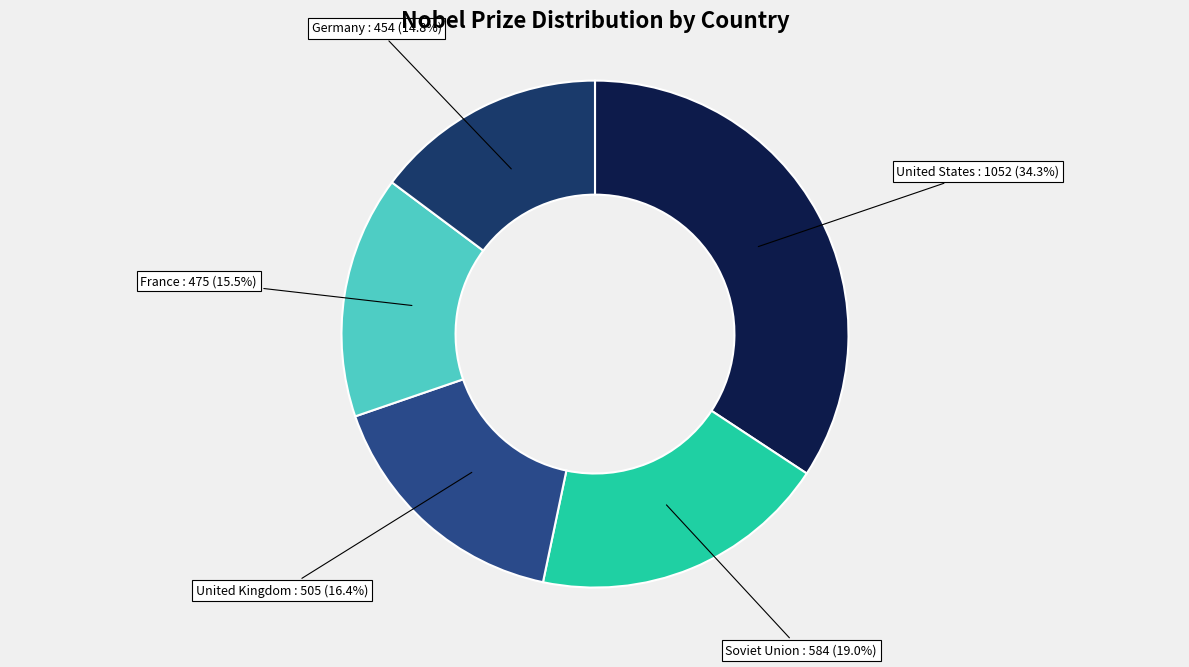

Rank the categories by value from highest to lowest.

United States, Soviet Union, United Kingdom, France, Germany